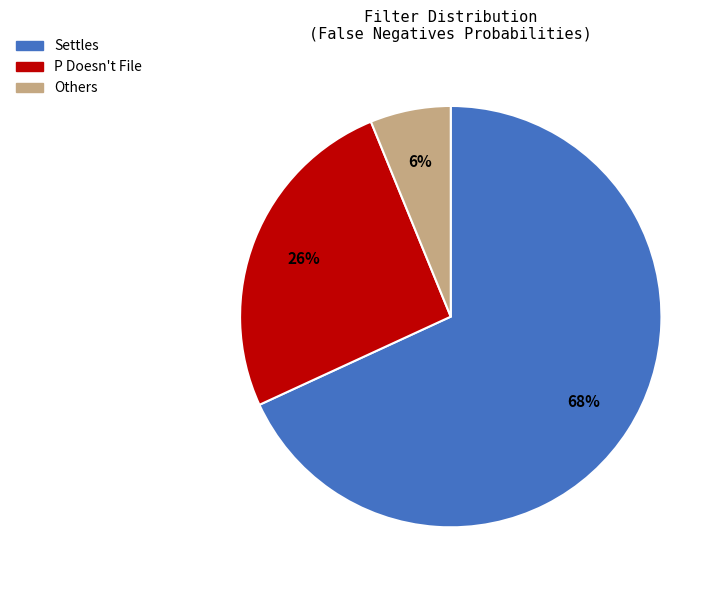

How many segments does this pie chart have?

3